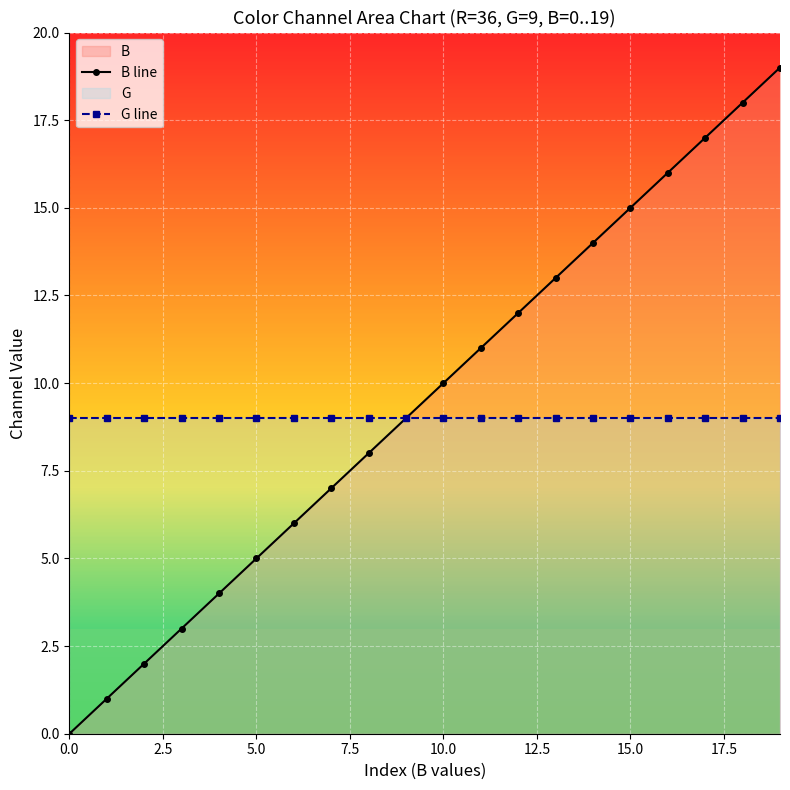

Count the number of categories in the chart.

20